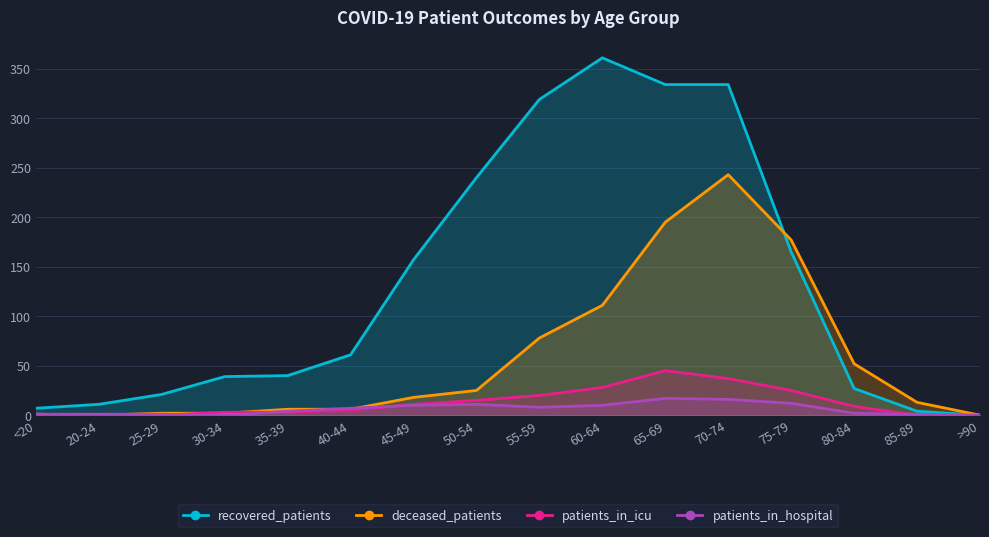

Reading left to right, transcribe all the data shown in this chart.

recovered_patients: <20=7	20-24=11	25-29=21	30-34=39	35-39=40	40-44=61	45-49=157	50-54=240	55-59=319	60-64=361	65-69=334	70-74=334	75-79=165	80-84=27	85-89=4	>90=0
deceased_patients: <20=1	20-24=0	25-29=2	30-34=2	35-39=6	40-44=6	45-49=18	50-54=25	55-59=78	60-64=111	65-69=195	70-74=243	75-79=177	80-84=52	85-89=13	>90=0
patients_in_icu: <20=1	20-24=0	25-29=0	30-34=3	35-39=3	40-44=5	45-49=11	50-54=15	55-59=20	60-64=28	65-69=45	70-74=37	75-79=25	80-84=9	85-89=0	>90=0
patients_in_hospital: <20=1	20-24=1	25-29=1	30-34=0	35-39=4	40-44=7	45-49=10	50-54=11	55-59=8	60-64=10	65-69=17	70-74=16	75-79=12	80-84=2	85-89=1	>90=0